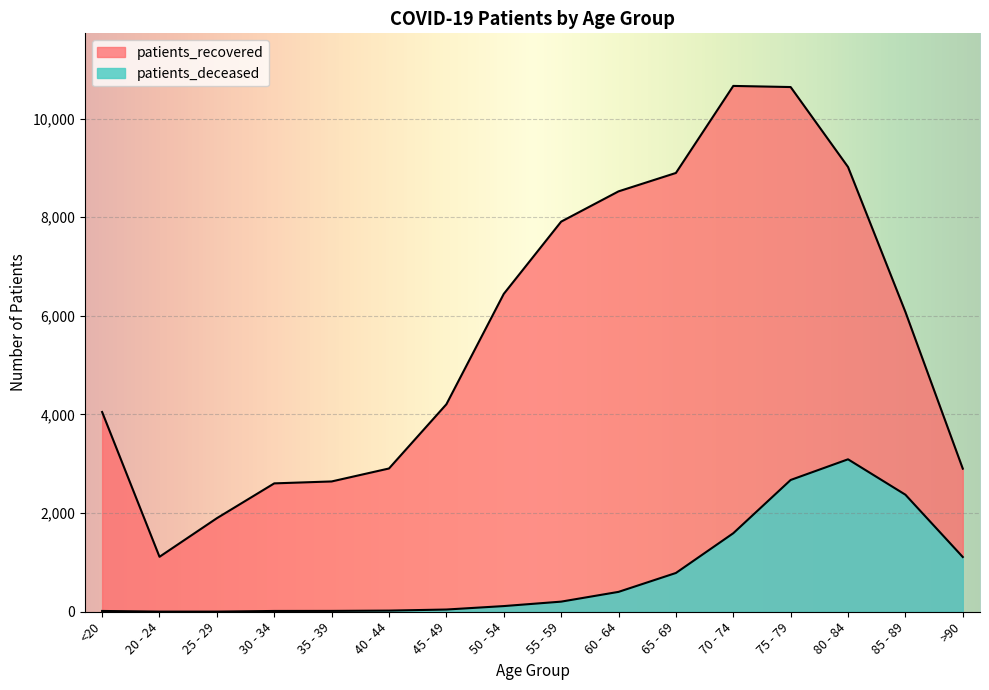

True or false: patients_recovered has a value of 8524 at 60 - 64.

True